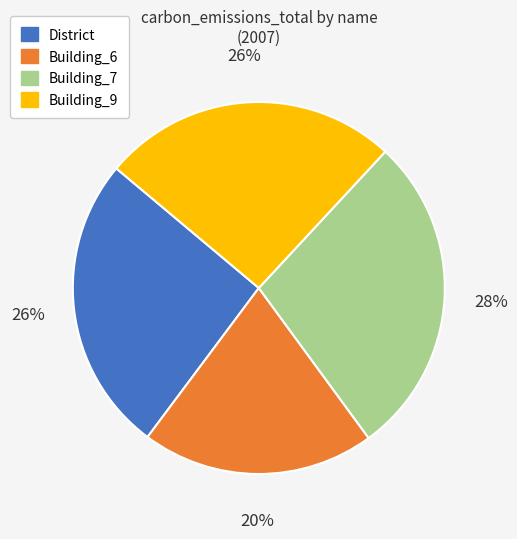

To the nearest percent, what is the difference between the largest and smallest slice percentages?

8%